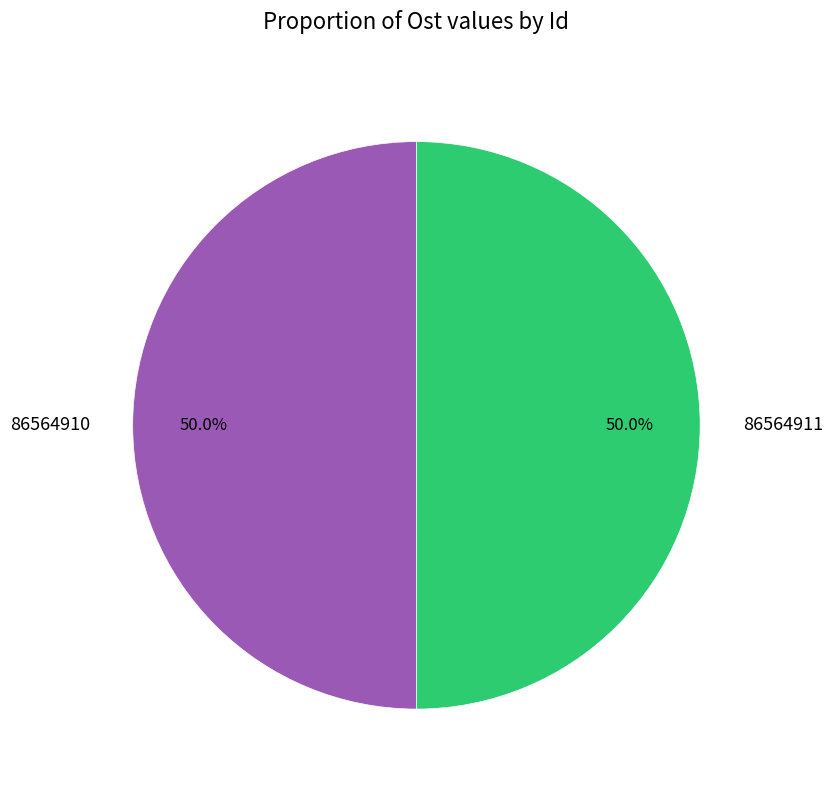

What is the ratio of the value at 86564911 to the value at 86564910?

1.0